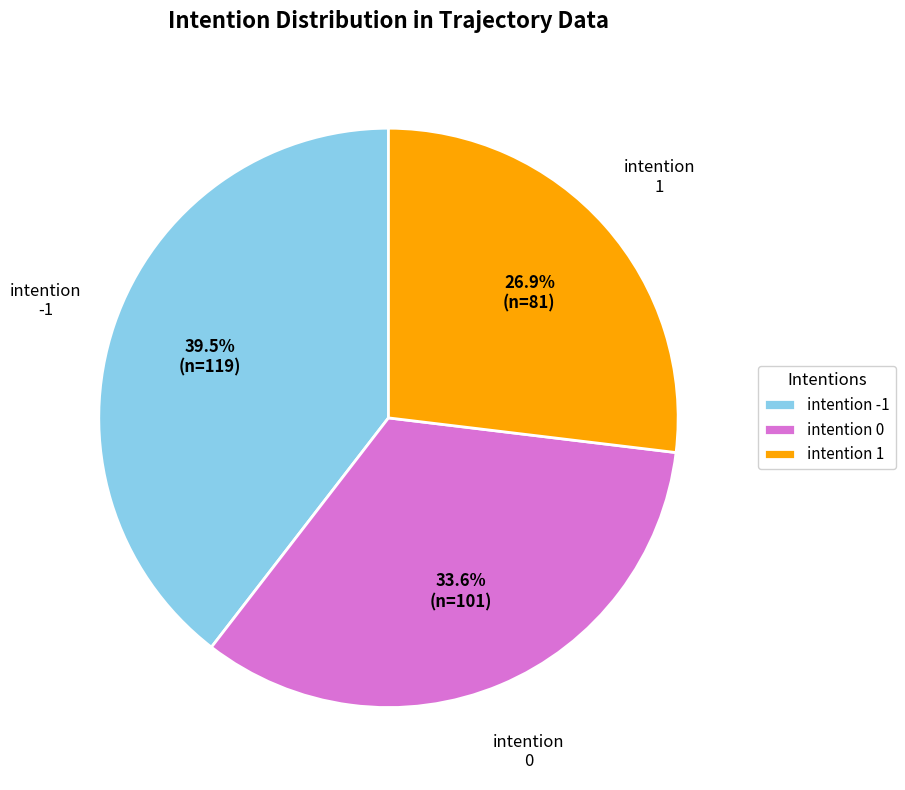

What is the ratio of the value at intention 1 to the value at intention -1?

0.7